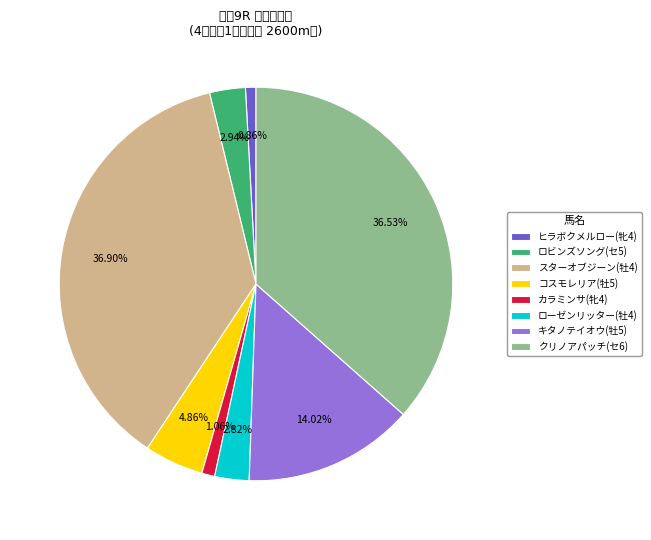

How many slices are in this pie chart?

8